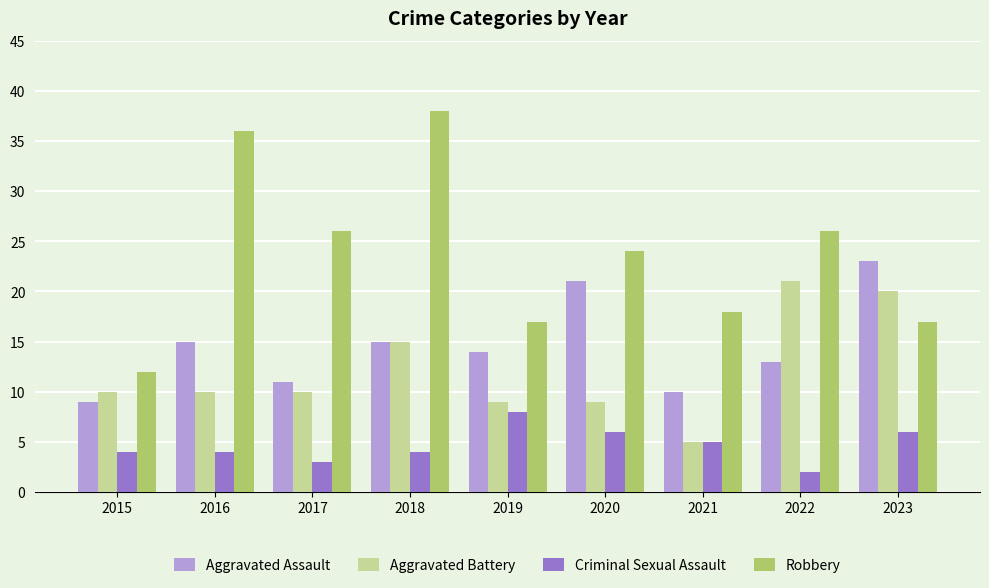

Rank the series by their maximum value, from highest to lowest.

Robbery, Aggravated Assault, Aggravated Battery, Criminal Sexual Assault